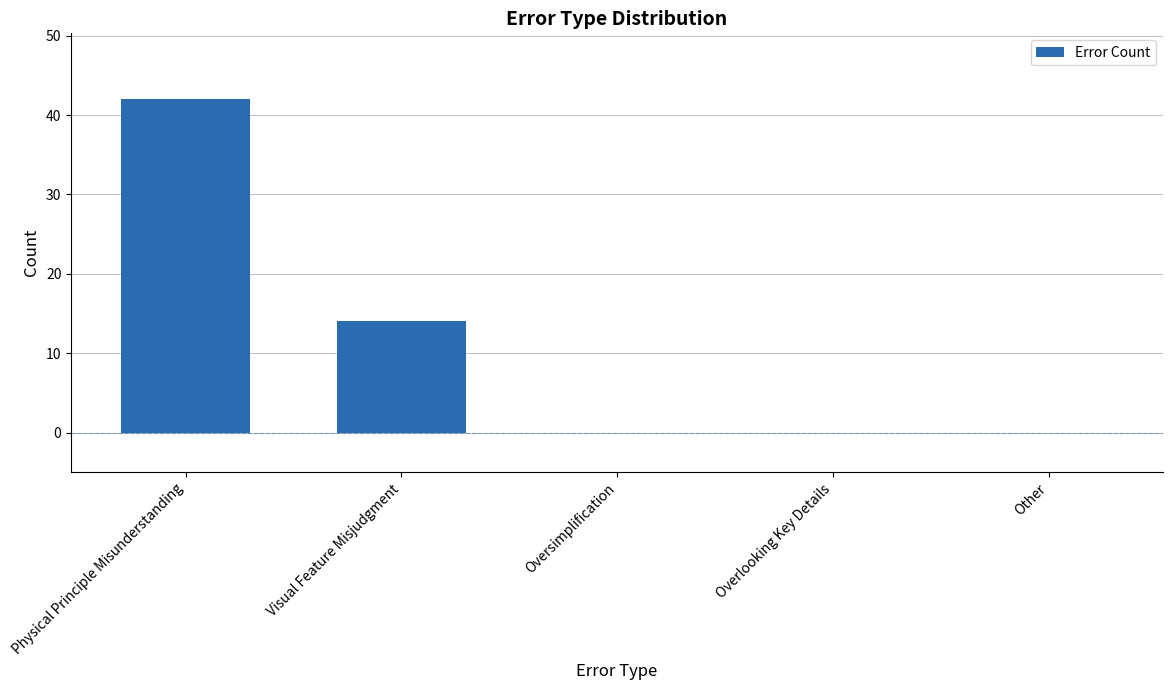

How many distinct data groups are displayed?

1